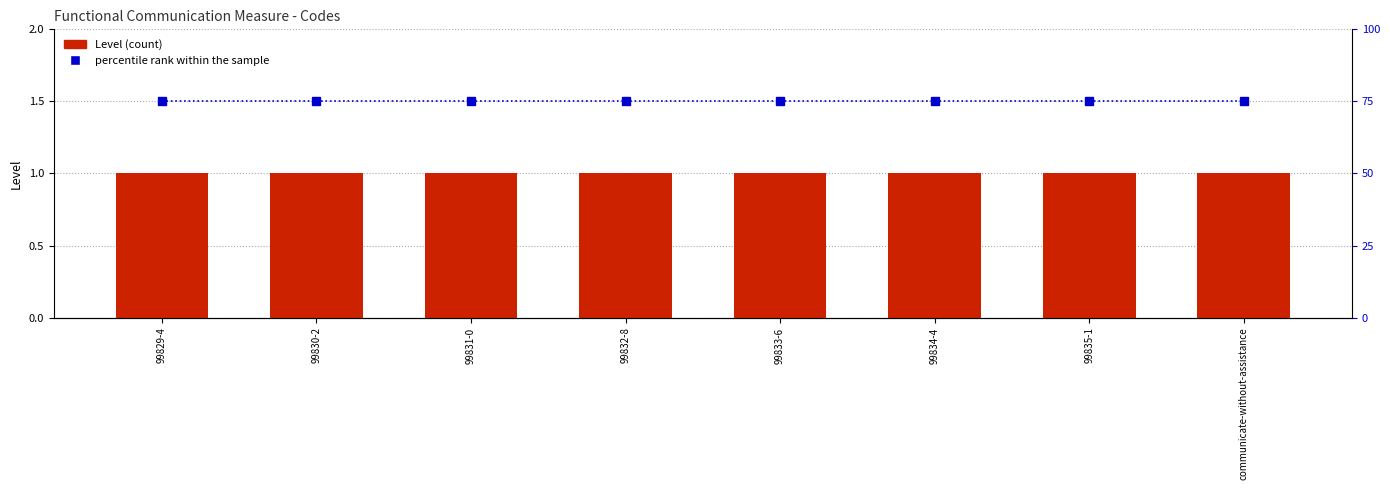

Reading right to left, transcribe all the data shown in this chart.

Level: 1	1	1	1	1	1	1	1
percentile rank within the sample: 75	75	75	75	75	75	75	75